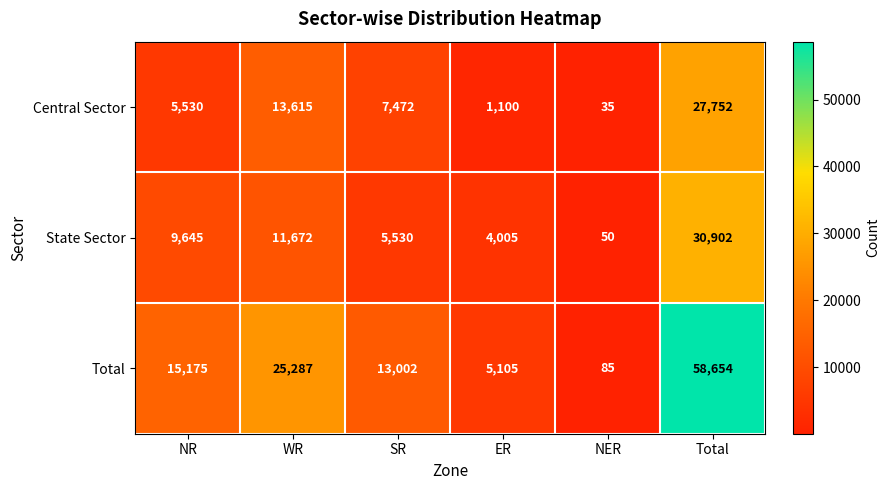

Reading left to right, transcribe all the data shown in this chart.

Central Sector: NR=5530	WR=13615	SR=7472	ER=1100	NER=35	Total=27752
State Sector: NR=9645	WR=11672	SR=5530	ER=4005	NER=50	Total=30902
Total: NR=15175	WR=25287	SR=13002	ER=5105	NER=85	Total=58654